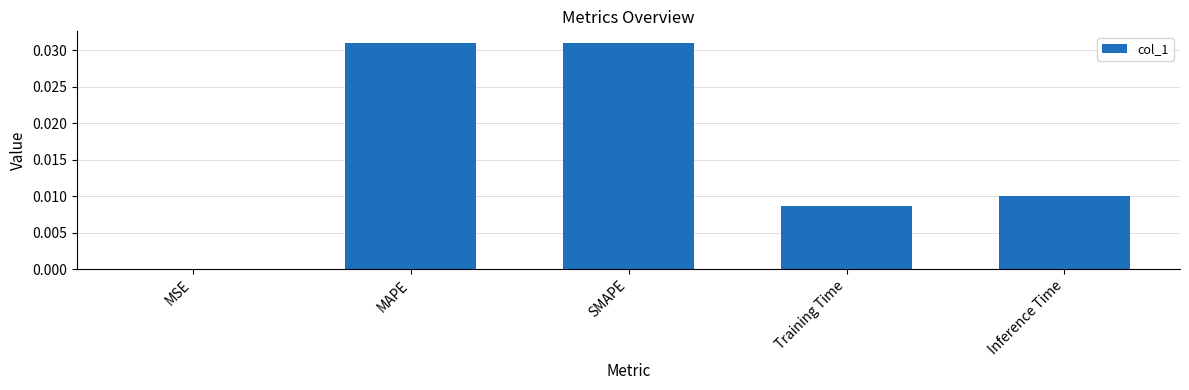

At which label is the value closest to 0?

MSE